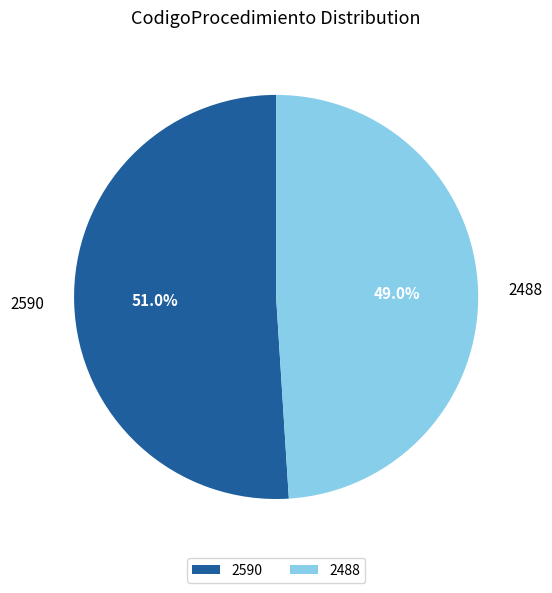

How many segments does this pie chart have?

2